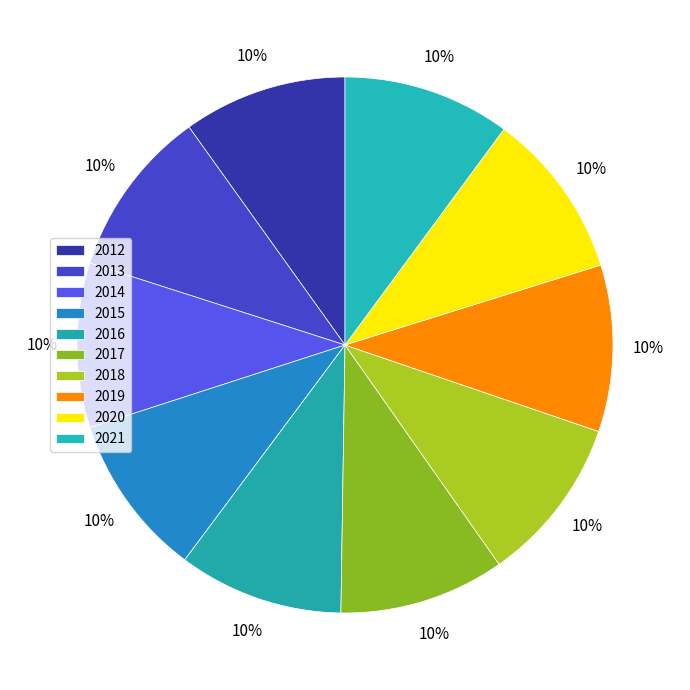

Between 2013 and 2012, which is larger?

2013